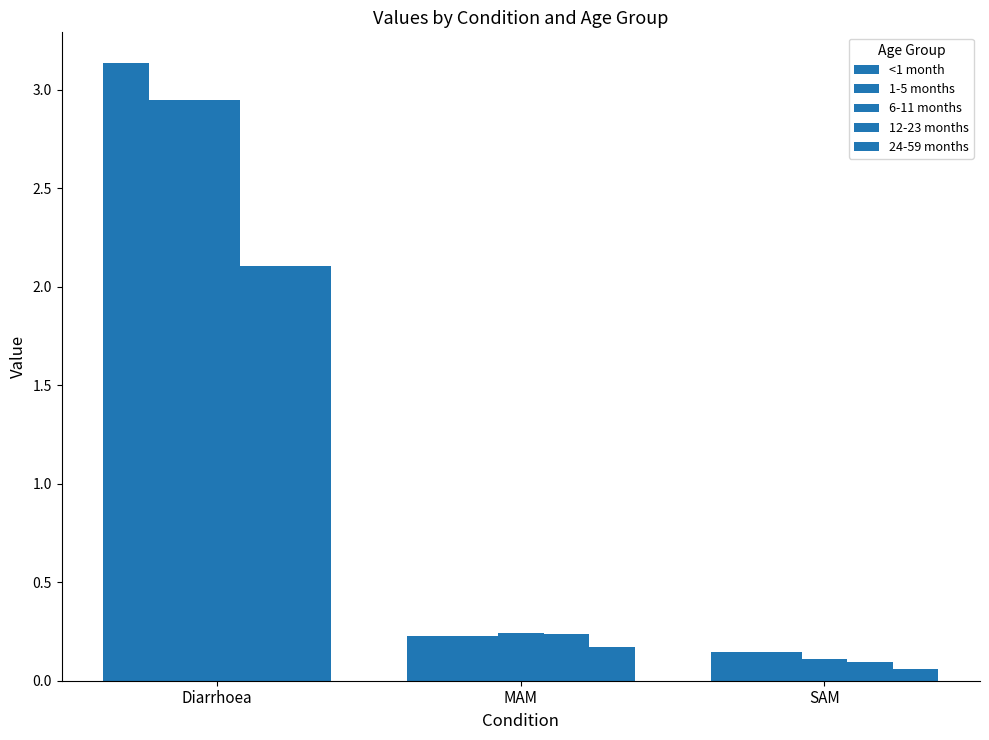

True or false: 24-59 months has a value of 0.1 at SAM.

True